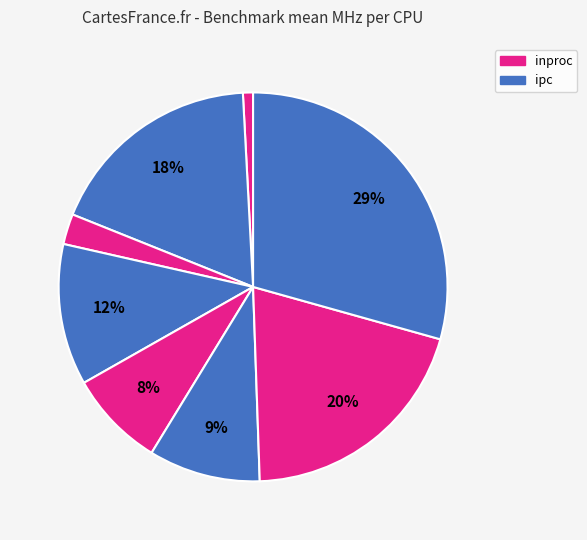

To the nearest percent, what is the difference between the largest and smallest slice percentages?

29%